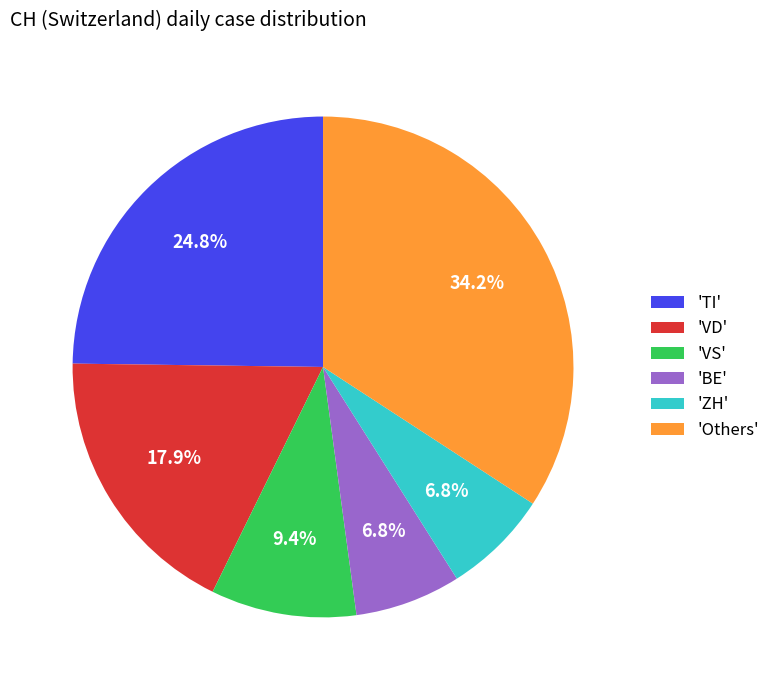

How much of the chart is everything except 'Others'?

65.8%